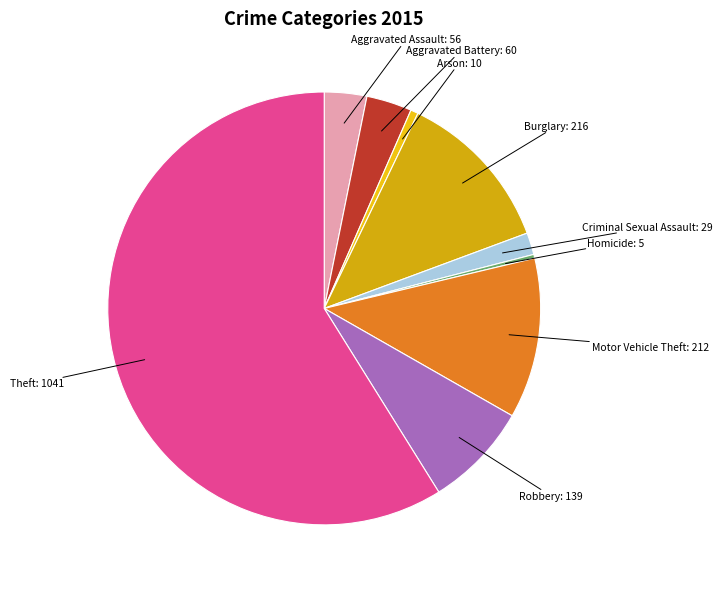

Which category has the biggest portion of the pie?

Theft